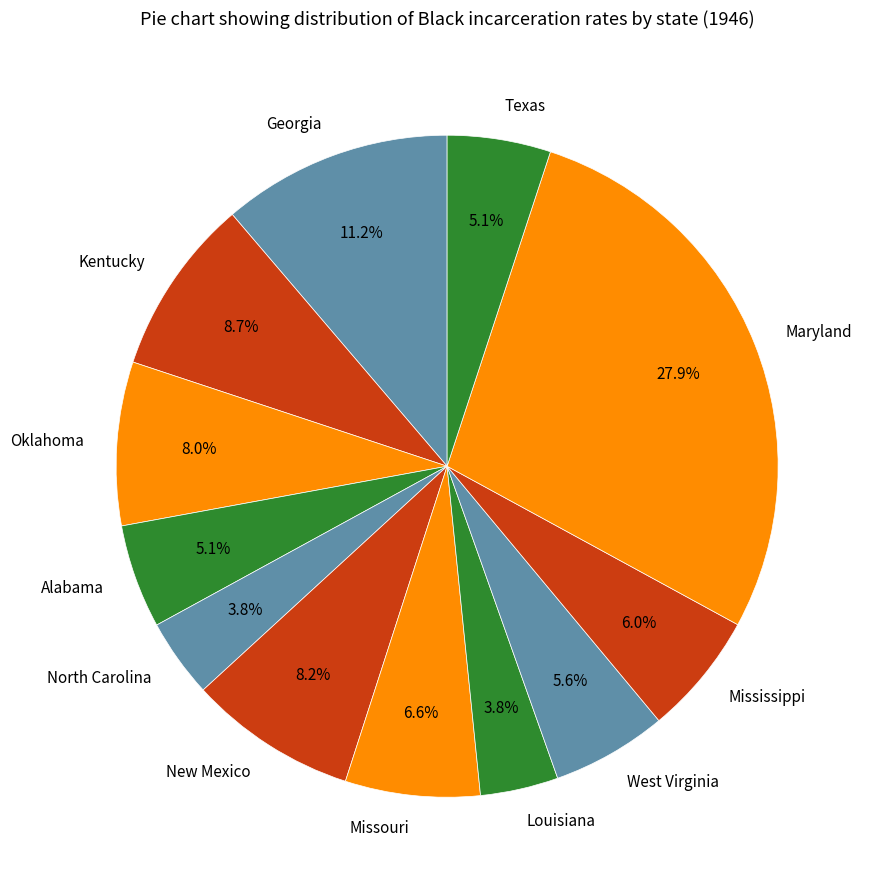

Which has a higher value, Georgia or Missouri?

Georgia